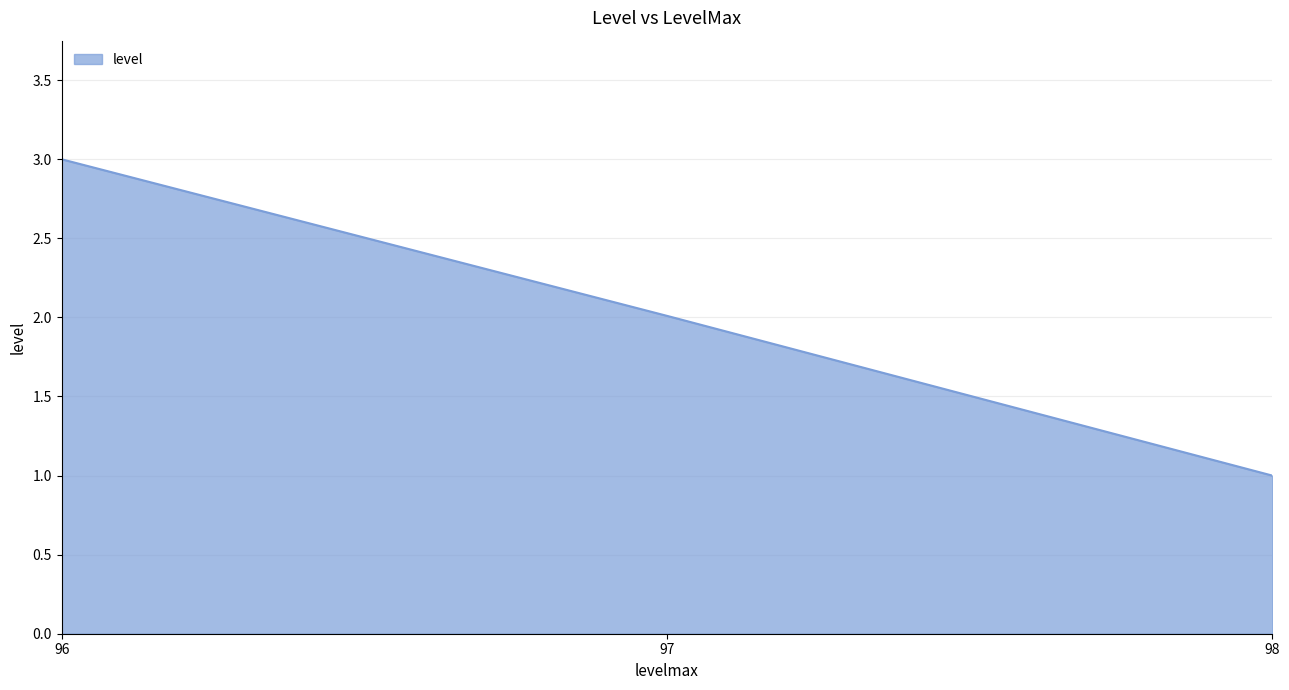

The chart shows a value of 2.0 at 97. True or false?

True